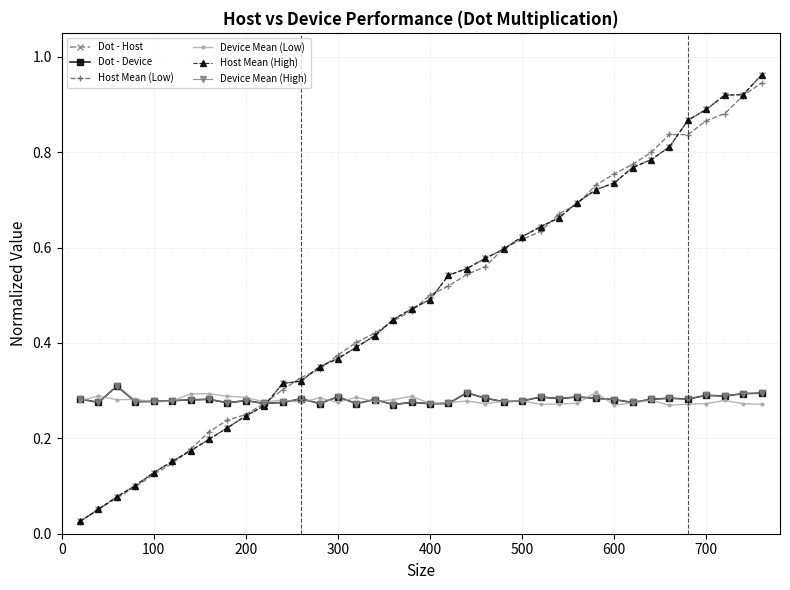

Does the chart have visible grid lines?

Yes